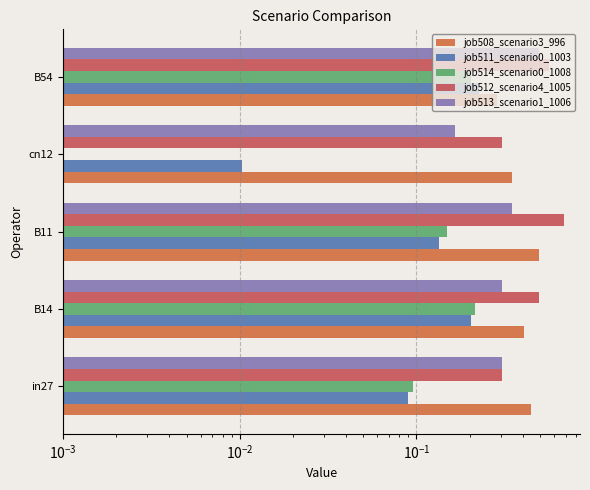

How many data points does each series have?

5